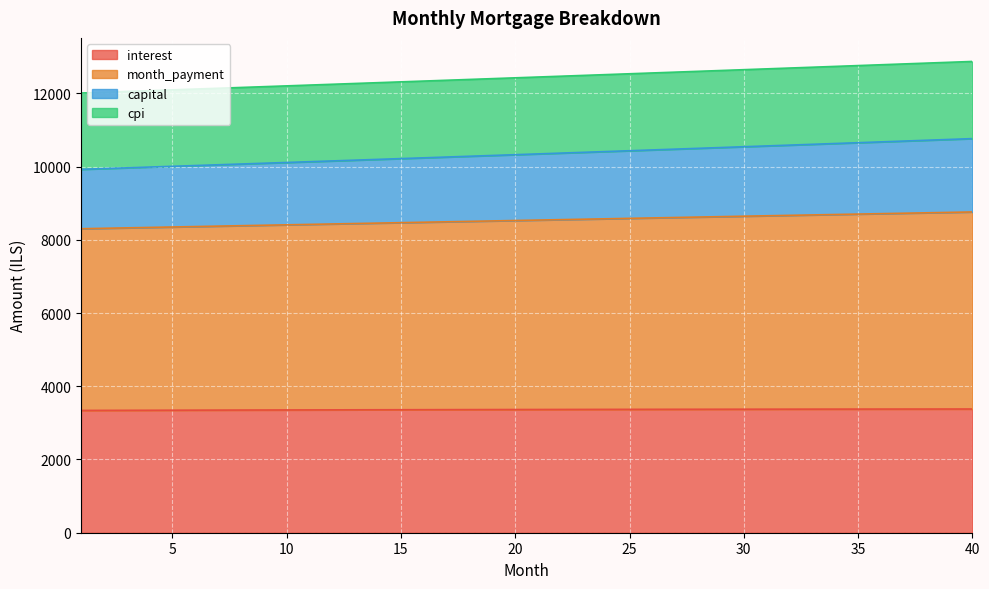

Which category has the lowest value in the capital series?

1